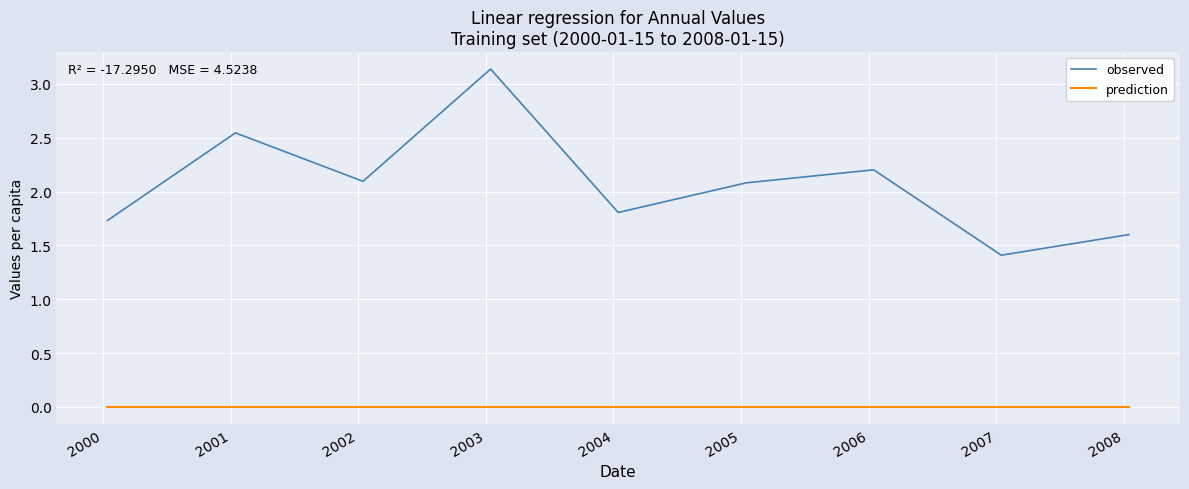

Which series has the widest spread of values?

observed